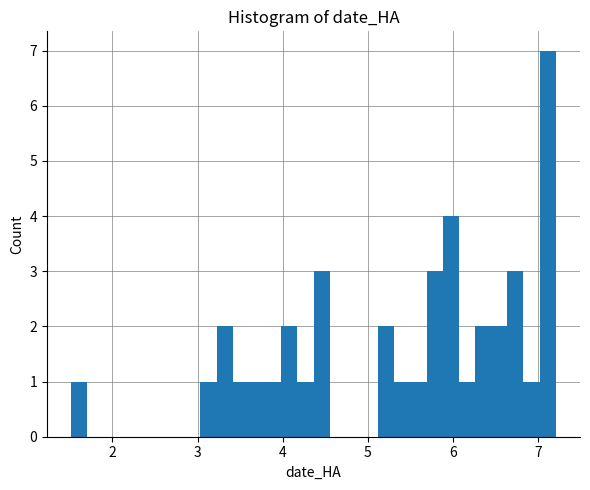

Around what value on the x-axis is the tallest bar? Give the approximate position of its centre, as read against the axis.

7.1